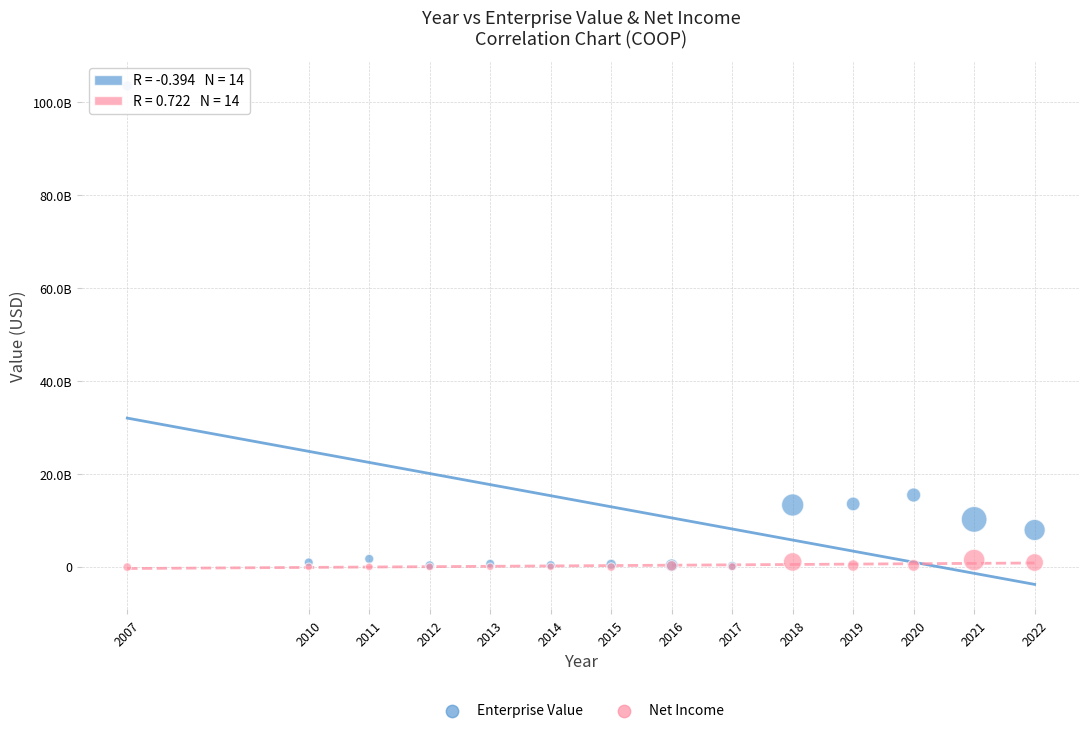

Which series reaches the maximum Y coordinate?

Enterprise Value